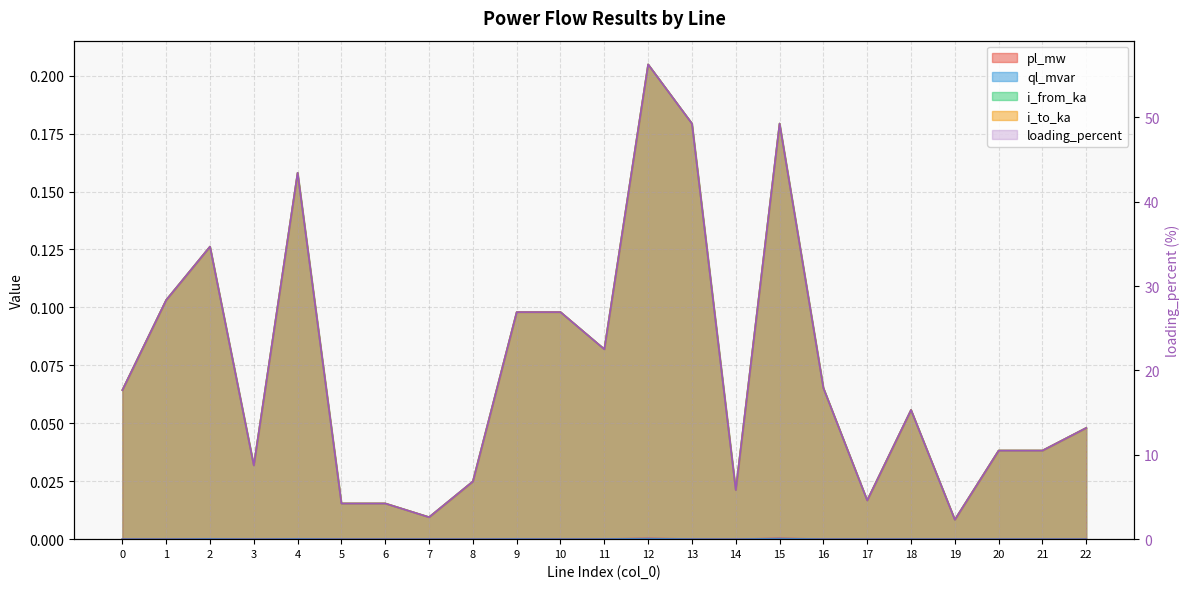

Between 8 and 16, which series saw the biggest shift?

loading_percent